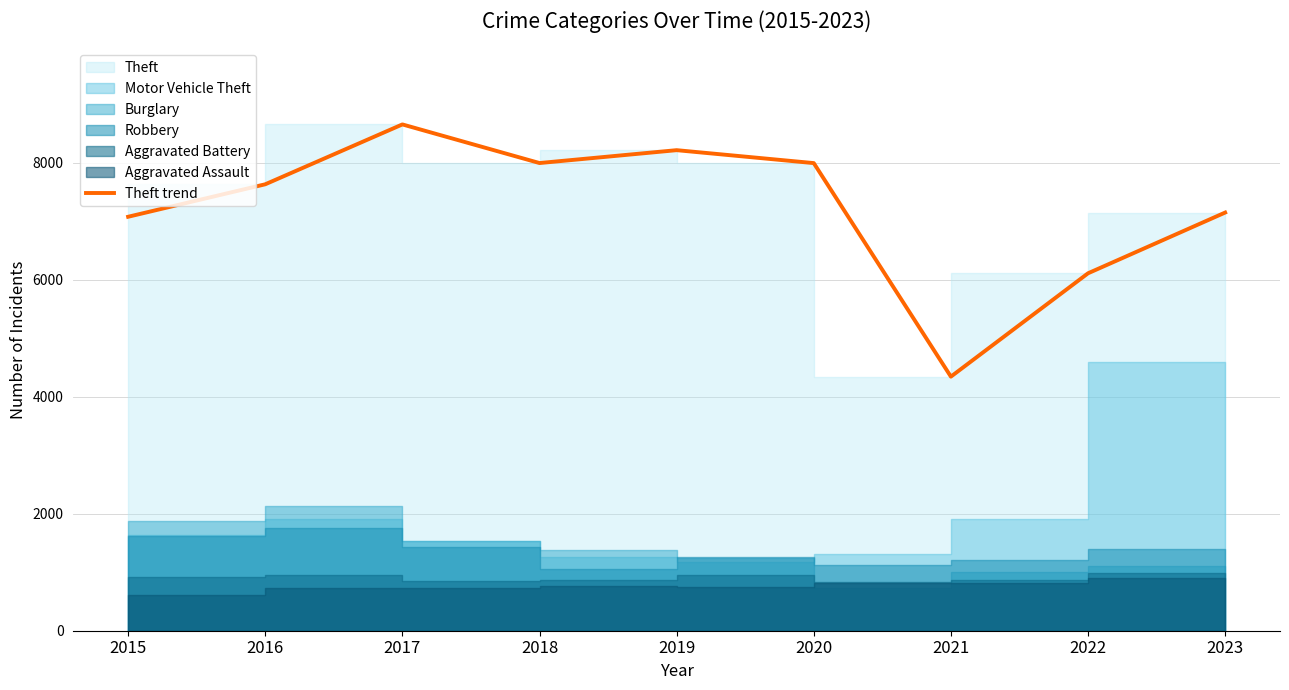

At which category does the chart reach its minimum across all series?

2021